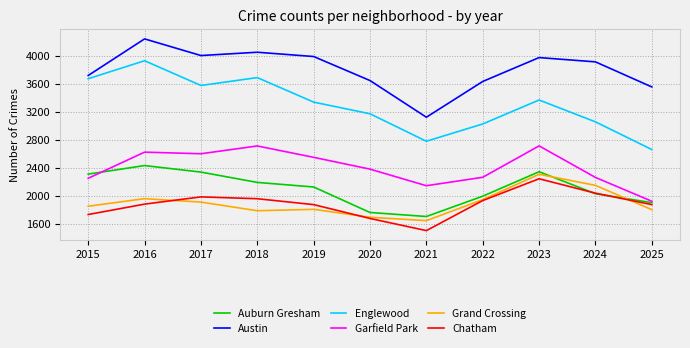

Which series has the largest range (max minus min)?

Englewood